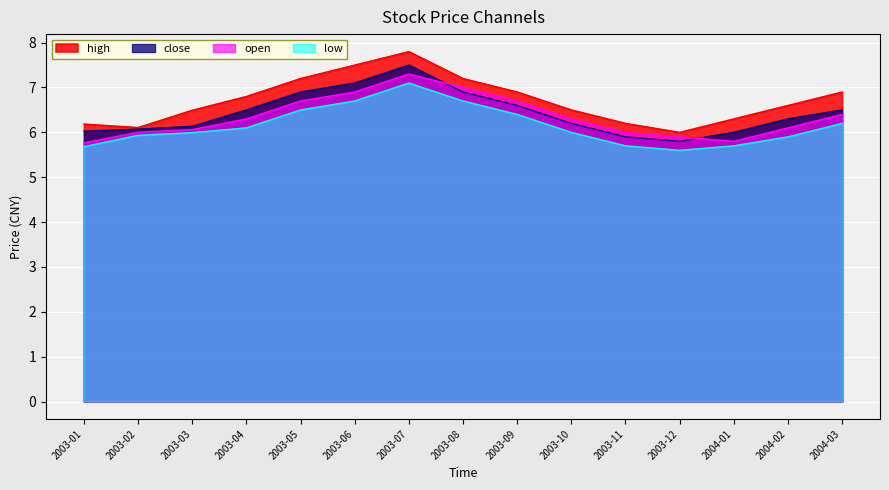

True or false: low and high cross at least once.

False